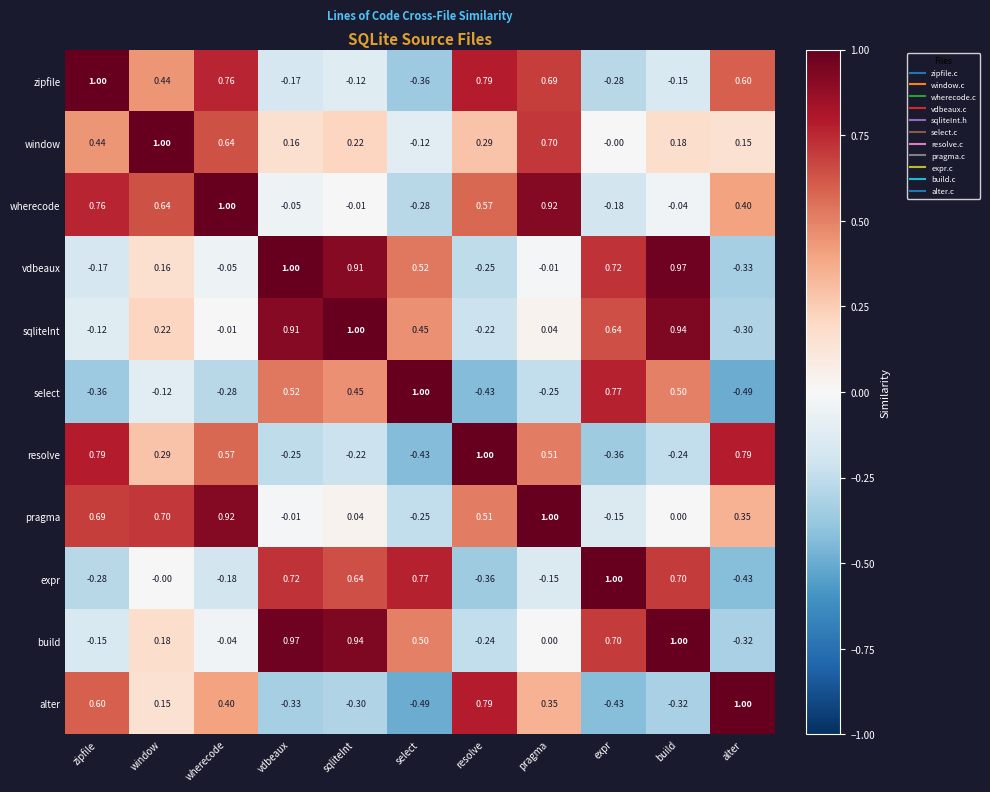

At which label does window first exceed 0?

zipfile